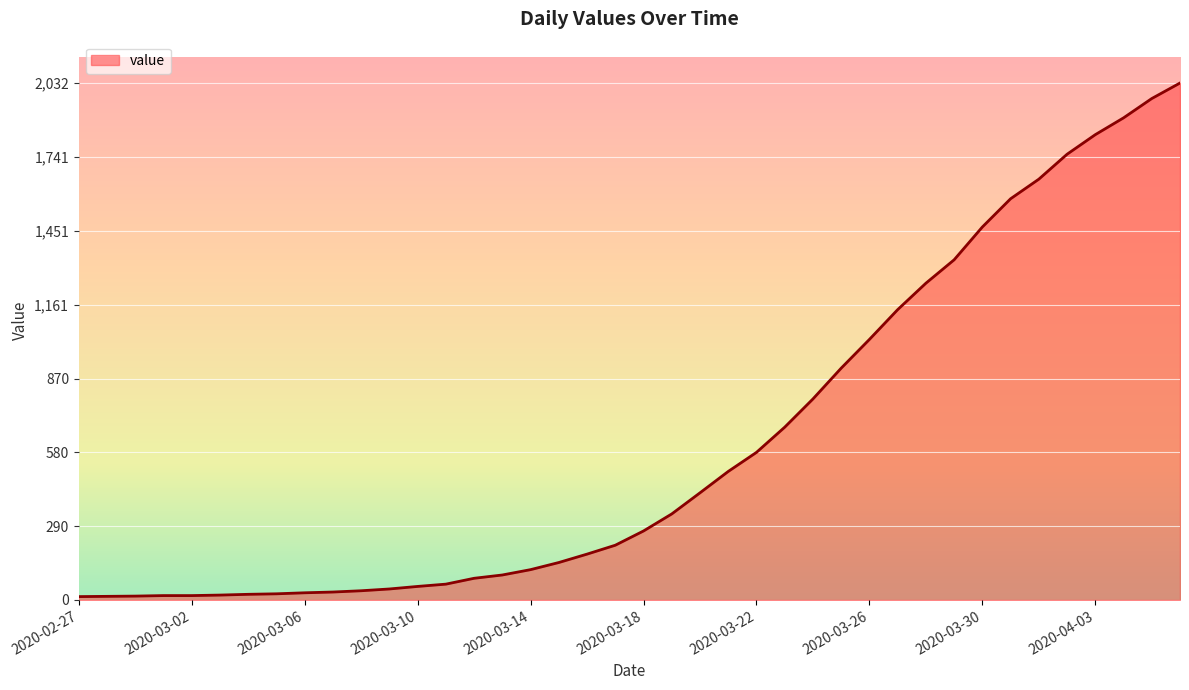

What is the maximum value shown in the chart?

2032